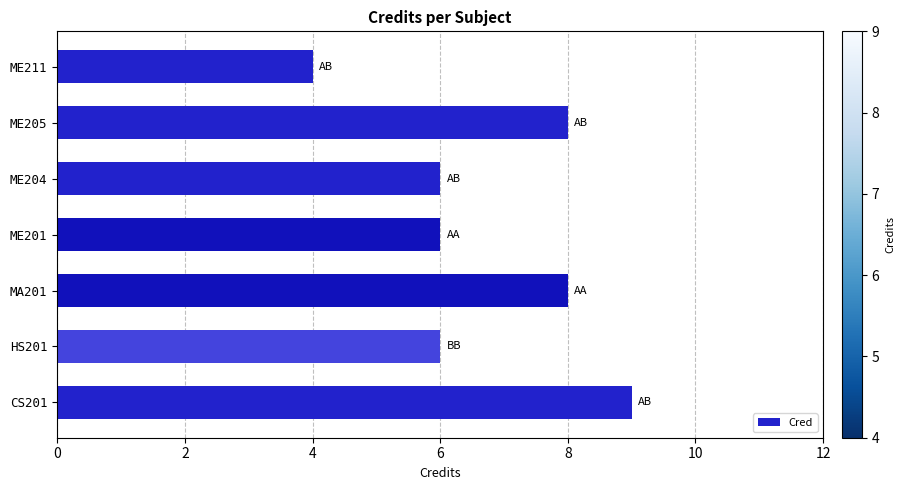

What is the average value?

7